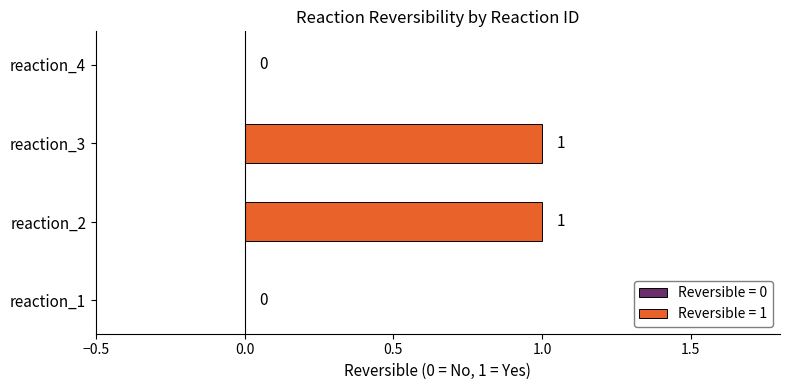

How many data points does each series have?

4